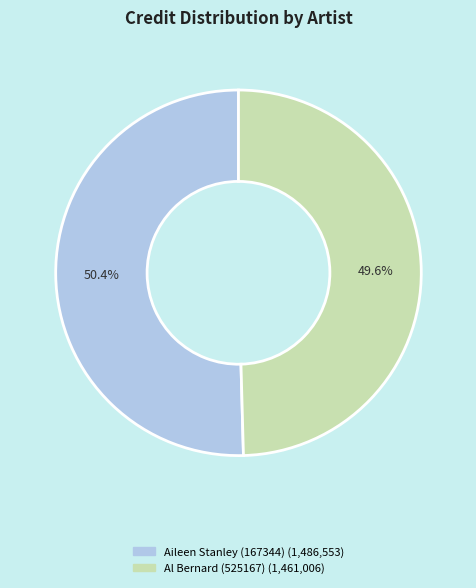

Is there any slice that represents more than half of the pie?

Yes